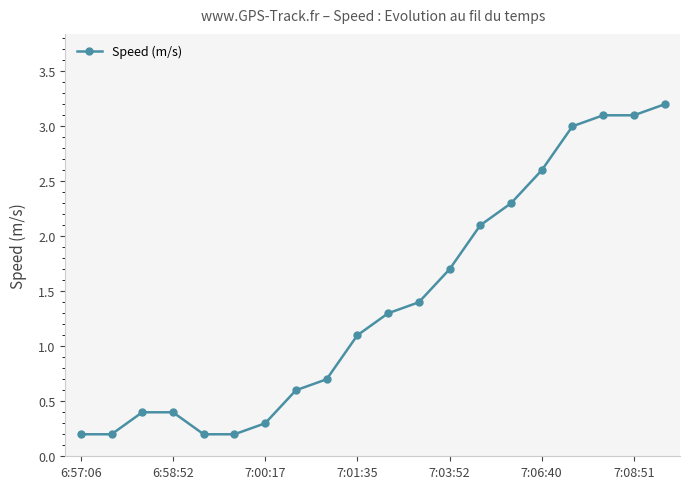

What is the difference between the second highest and second lowest values?

2.9